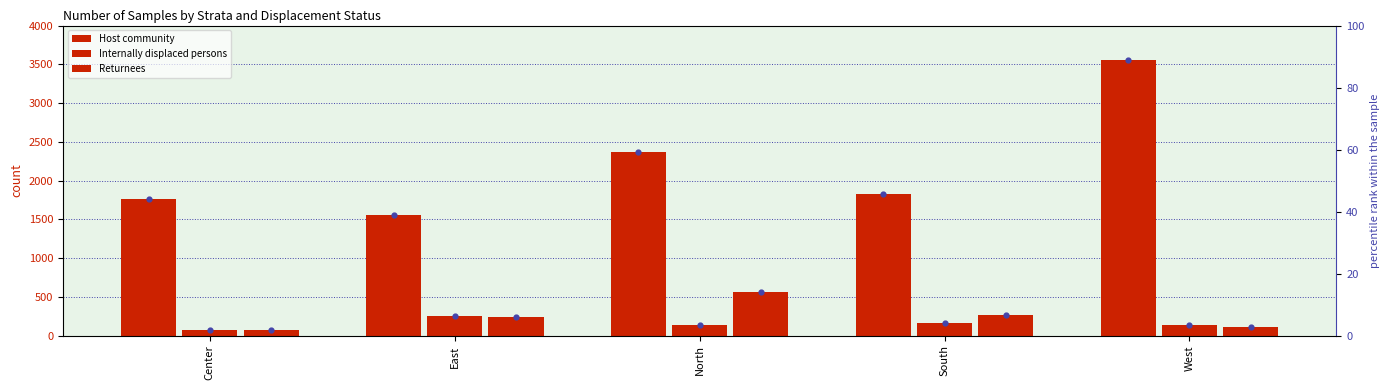

At which category is the sum across all series the highest?

West